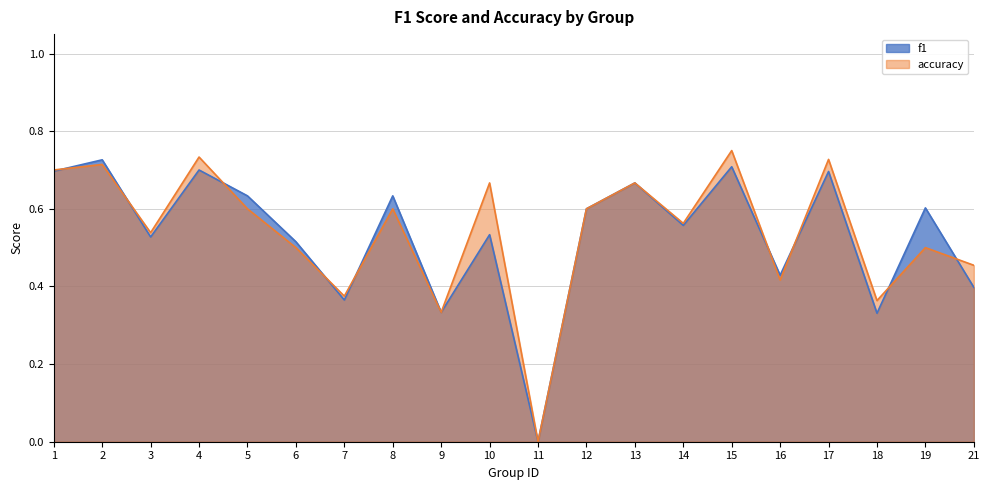

True or false: accuracy has a value of 0.3 at 9.

True